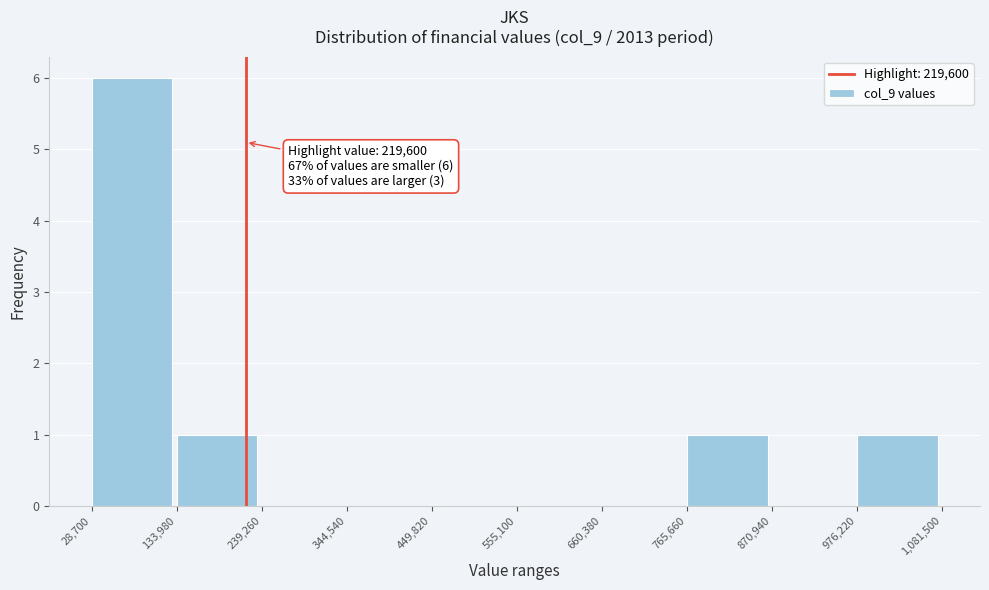

Which range on the x-axis has the tallest bar?

28,700 to 133,980